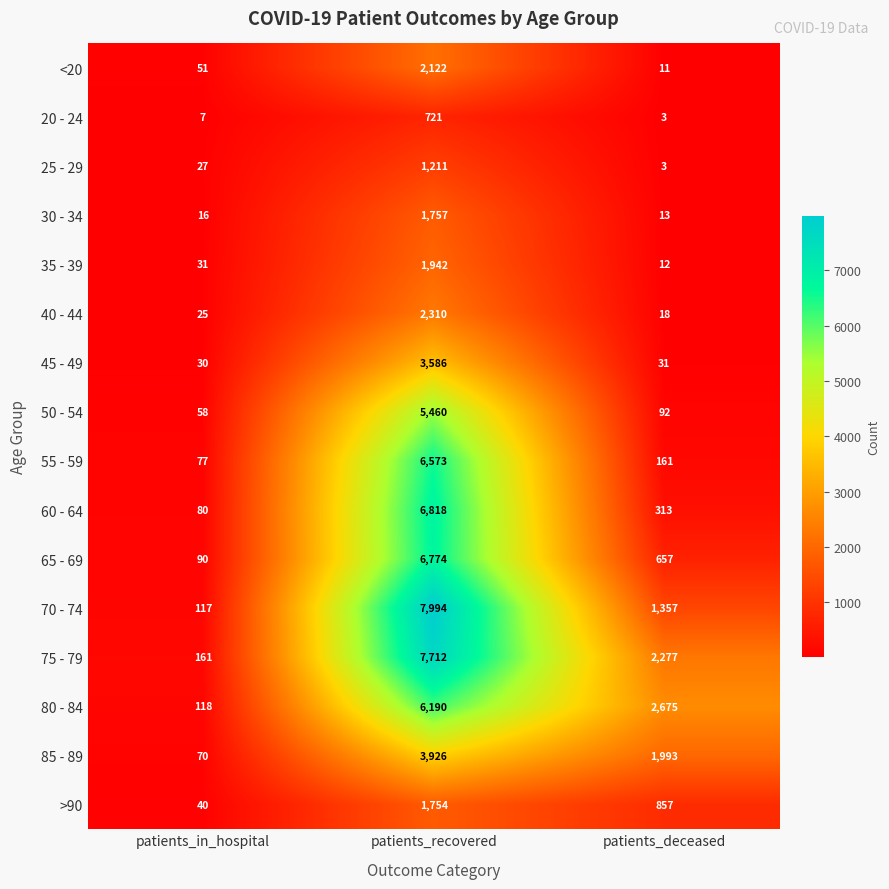

Is it true that 60 - 64 equals 3768 at patients_recovered?

False